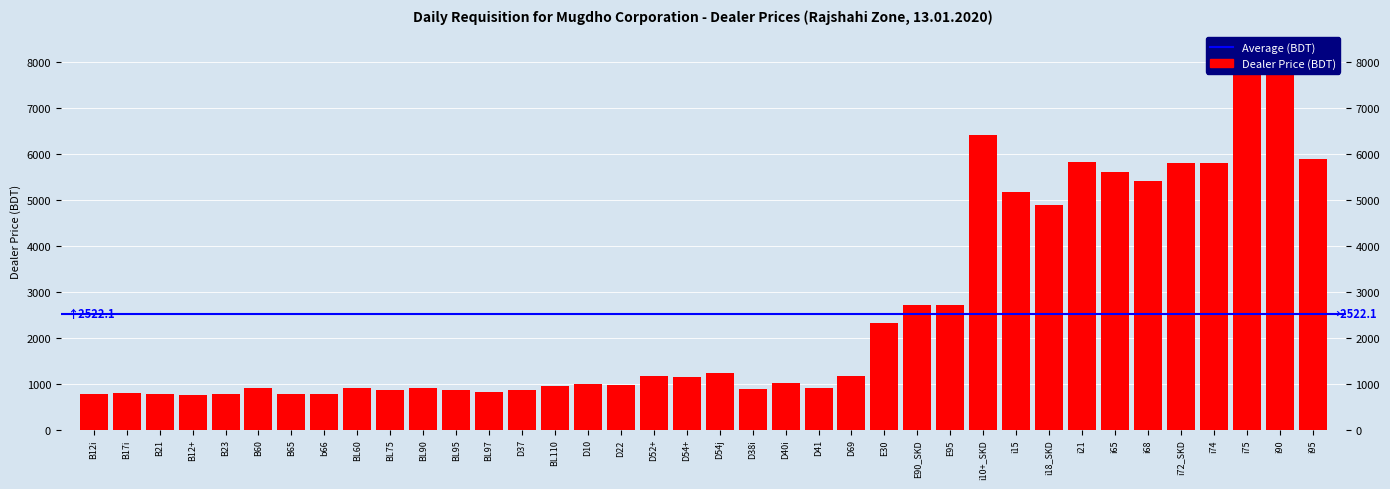

Rank the categories by value from lowest to highest.

B12+, B23, B65, B12i, B21, b66, B17i, BL97, BL95, D37, BL75, D38i, BL60, B60, BL90, D41, BL110, D22, D10, D40i, D54+, D52+, D69, D54j, E30, E95, E90_SKD, i18_SKD, i15, i68, i65, i74, i72_SKD, i21, i95, i10+_SKD, i75, i90